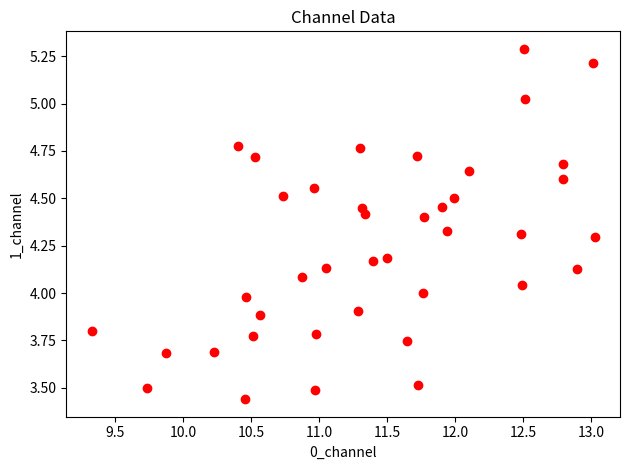

What is the range of Y values (max minus min)?

1.8